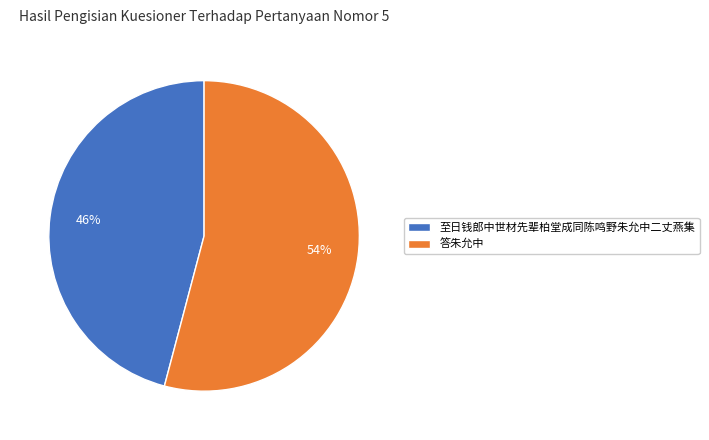

Does any single category account for the majority?

Yes